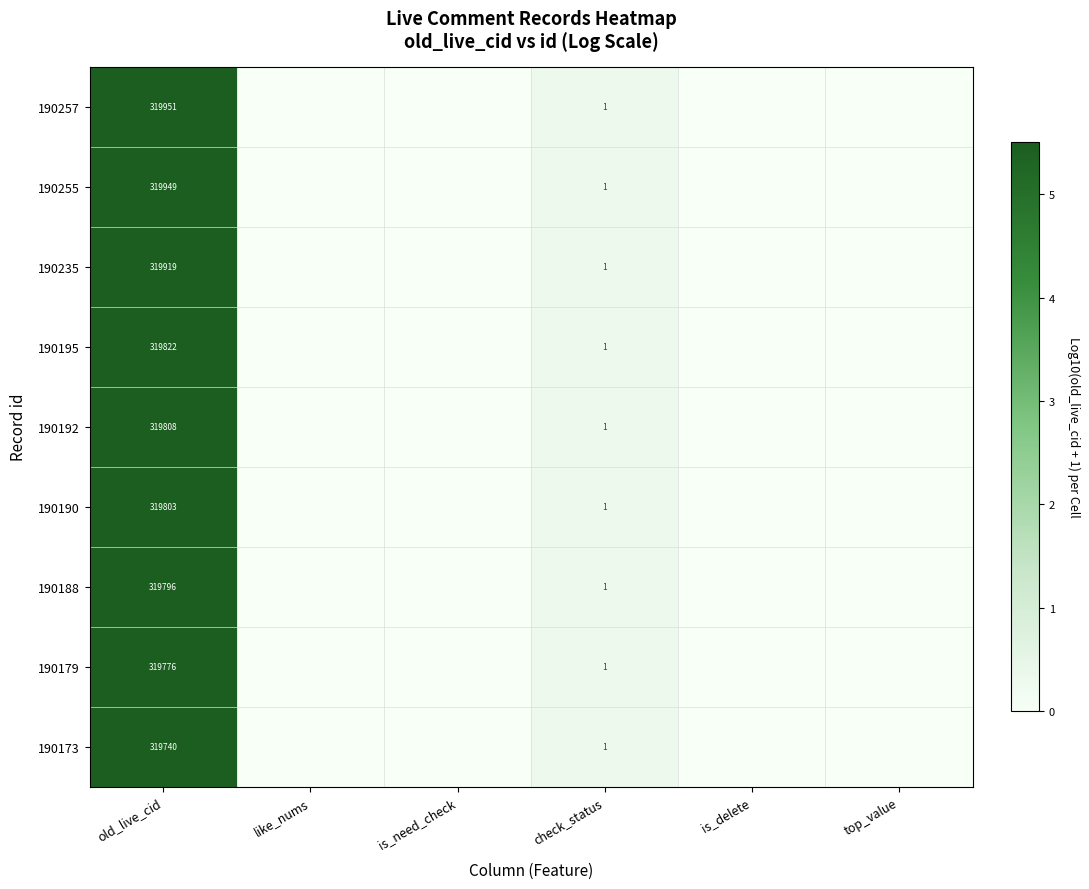

True or false: 190173 has a value of 525264 at old_live_cid.

False